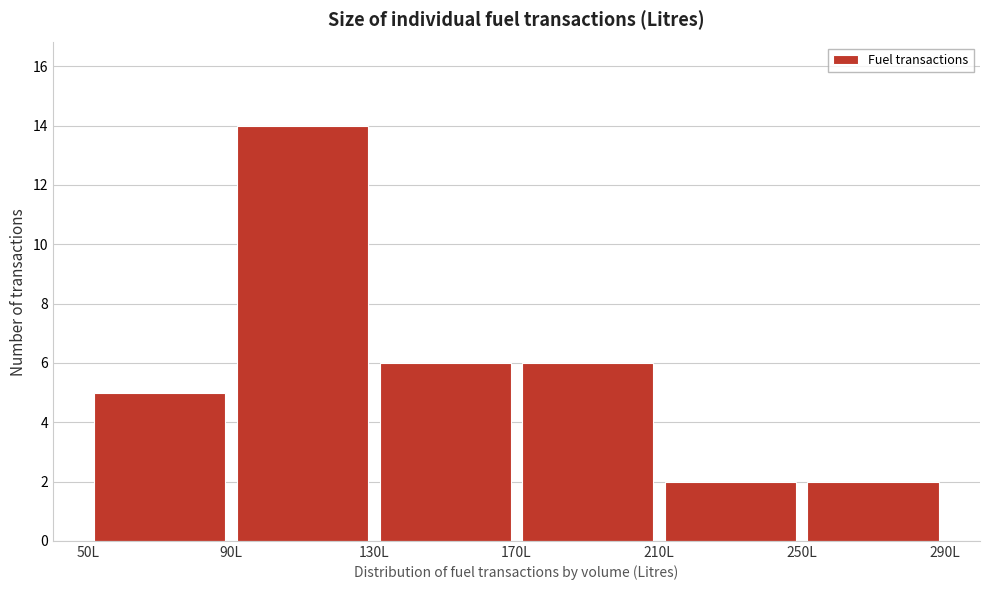

What is the height of the bar covering 250 to 290 on the x-axis? The values are not printed on the chart, so give them approximately, as read against the axis.

2